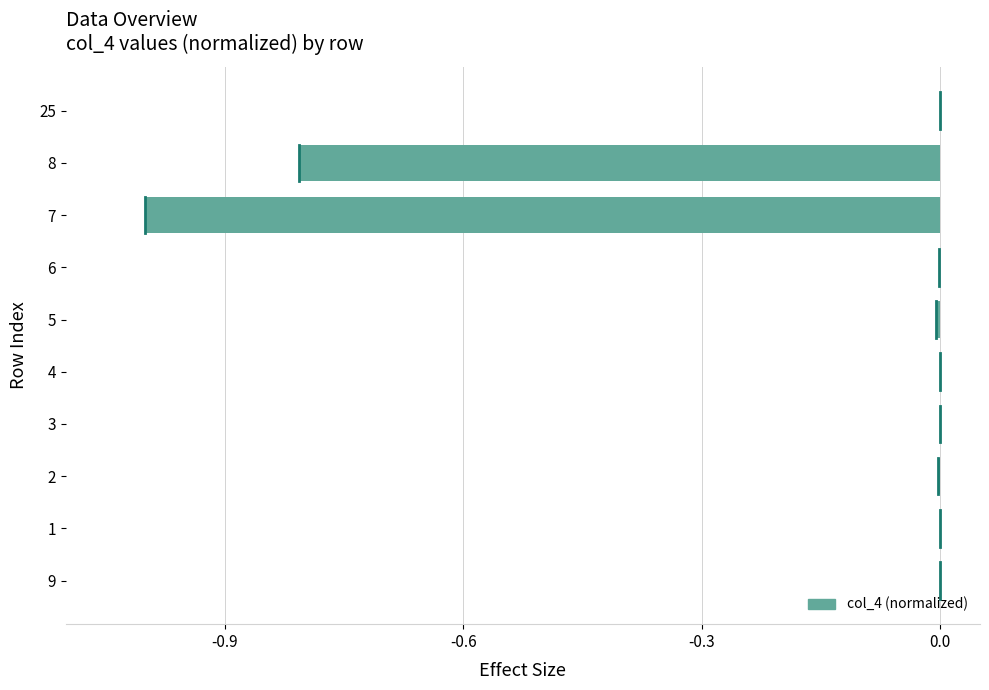

Are the bars horizontal?

Yes